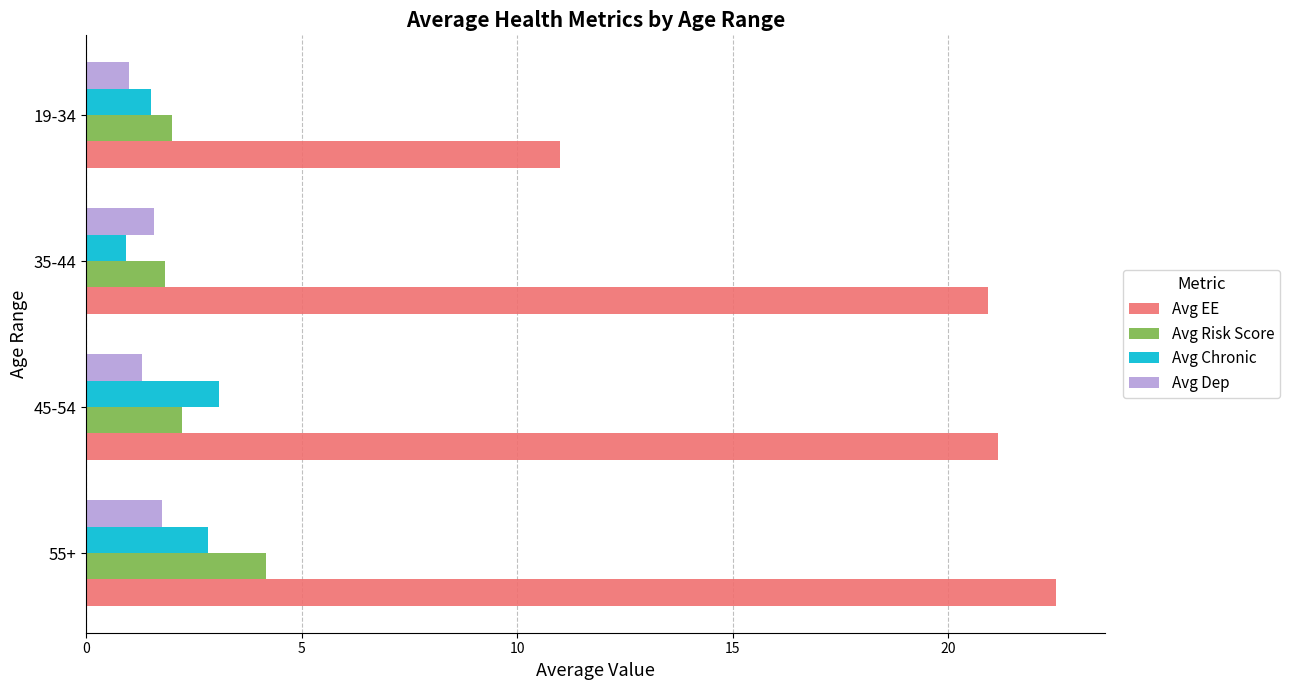

At which label is Avg Risk Score closest to 3?

45-54